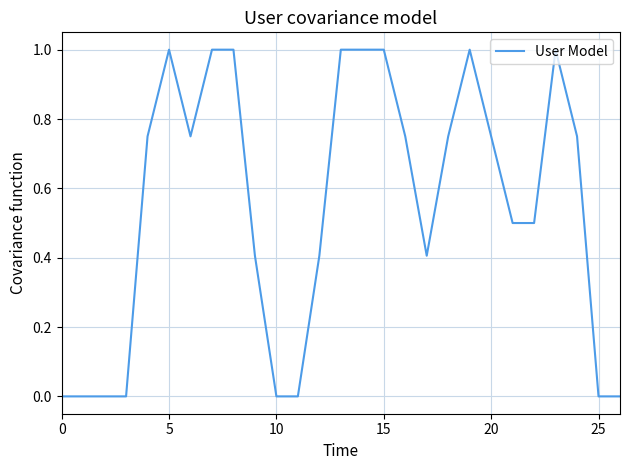

What is the maximum value shown in the chart?

1.0